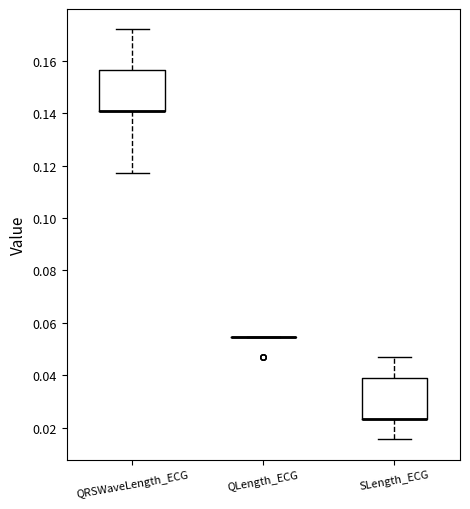

Reading left to right, read every box against the y-axis: the position of its median line, the range the box covers, and the ends of its whiskers. The values are not printed on the chart, so give them approximately, as read against the axis.

QRSWaveLength_ECG: median 0.140 (drawn on the box's lower edge), box 0.140 to 0.156, whiskers 0.118 to 0.172
QLength_ECG: box collapsed to a line at 0.054, whiskers 0.054 to 0.054
SLength_ECG: median 0.024 (drawn on the box's lower edge), box 0.024 to 0.040, whiskers 0.016 to 0.046